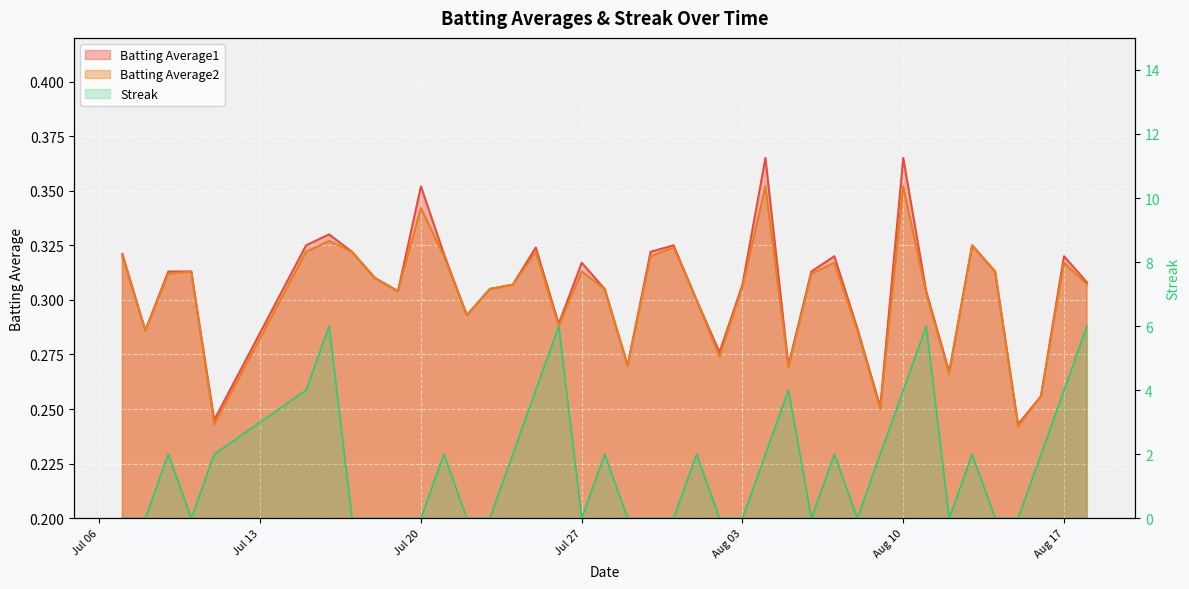

What is the label of the 21st point from the left?

2010-07-30